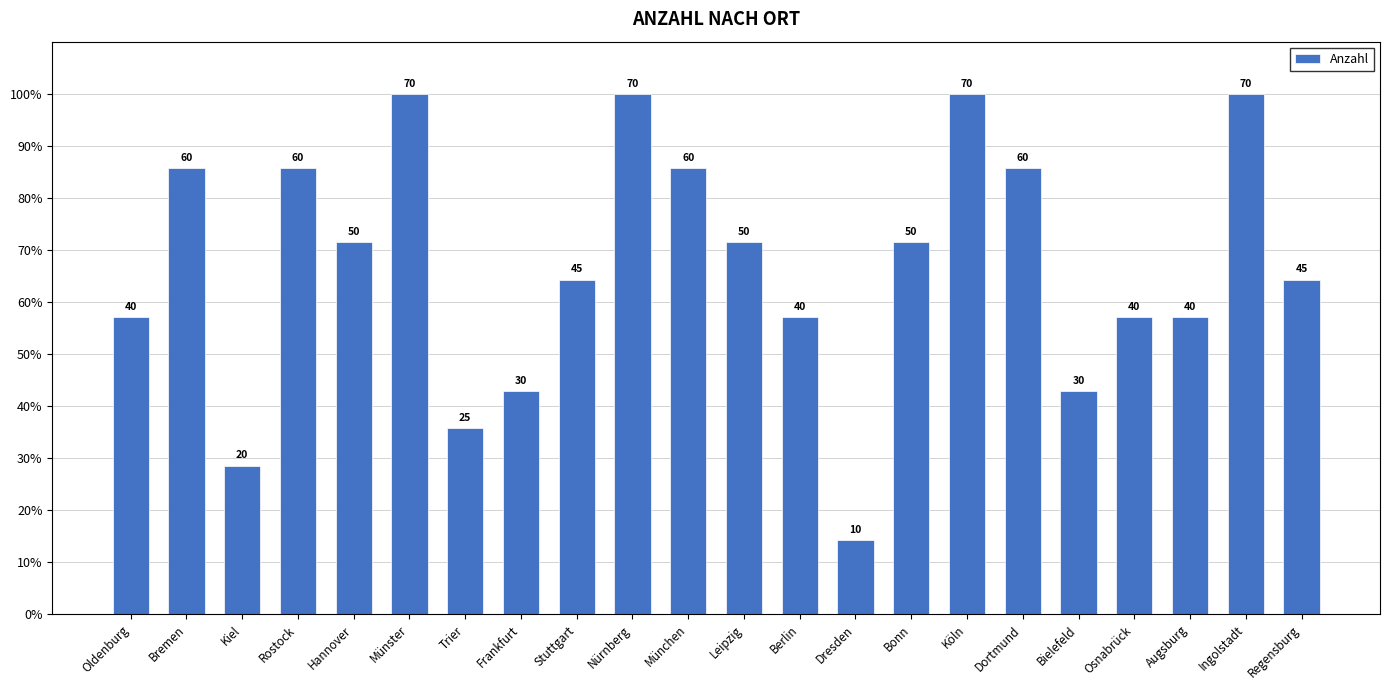

Where does the data first go above 71?

Bremen